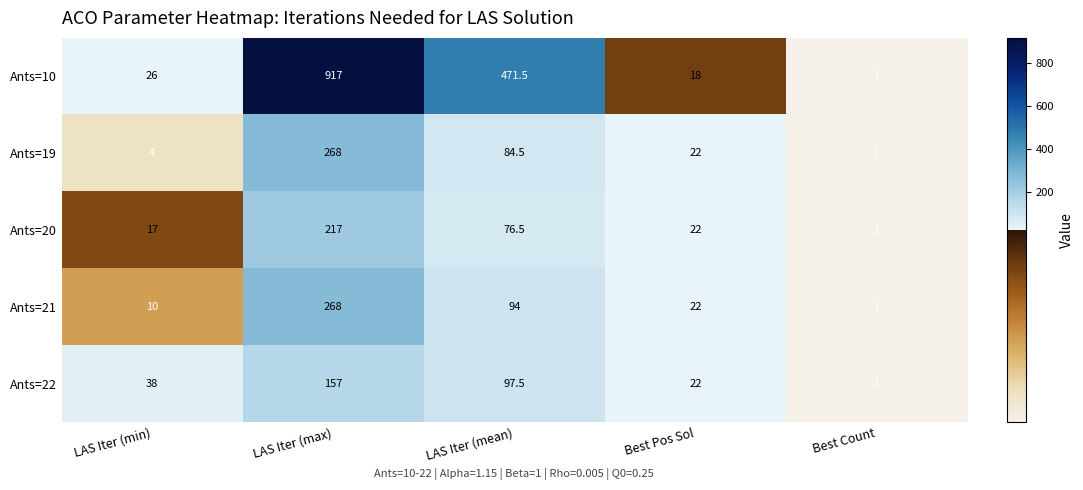

What is the difference between the highest and lowest values at LAS Iter (min)?

34.0